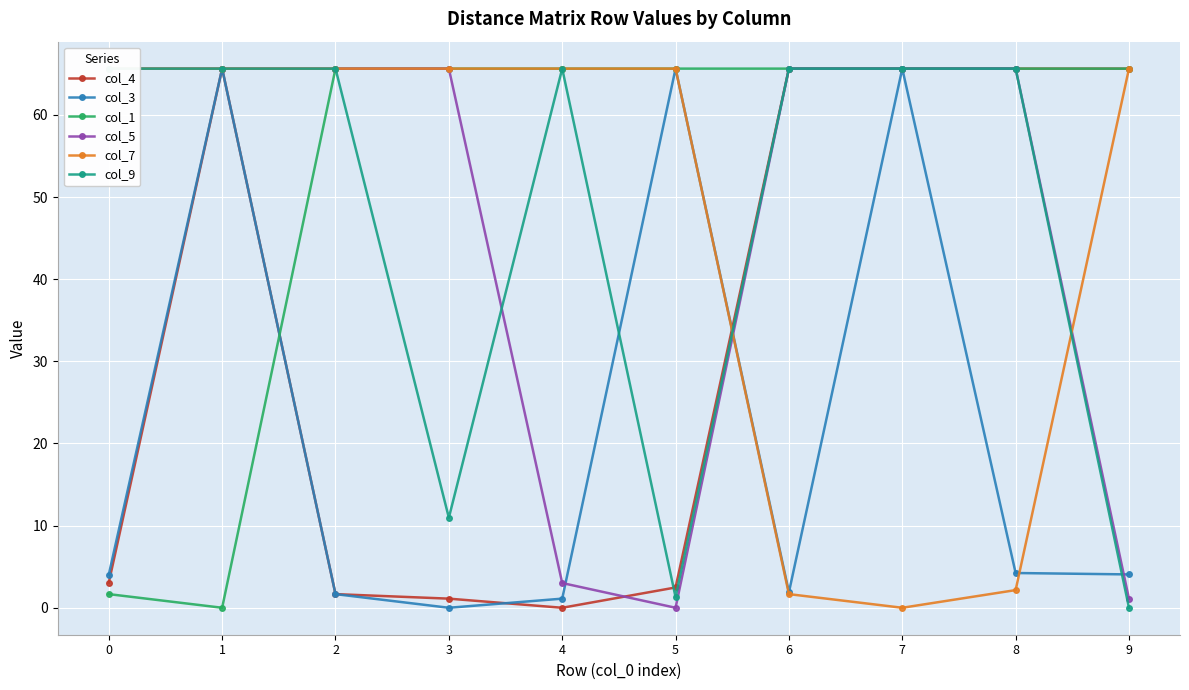

At which category does col_4 reach its first local peak?

1